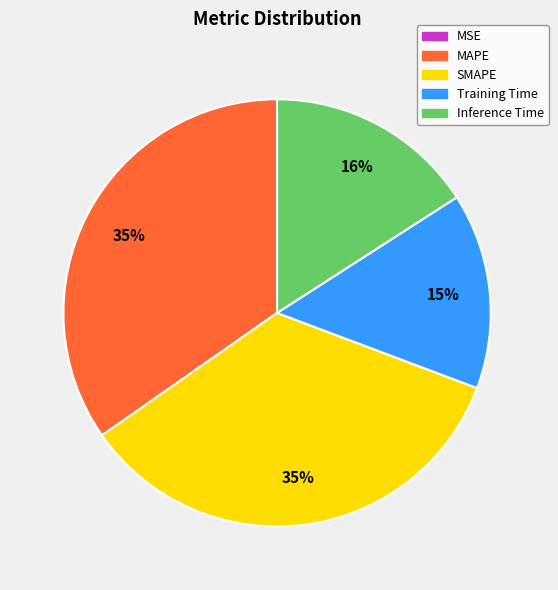

To the nearest percent, what is the difference between the Training Time and MAPE slice percentages?

20%